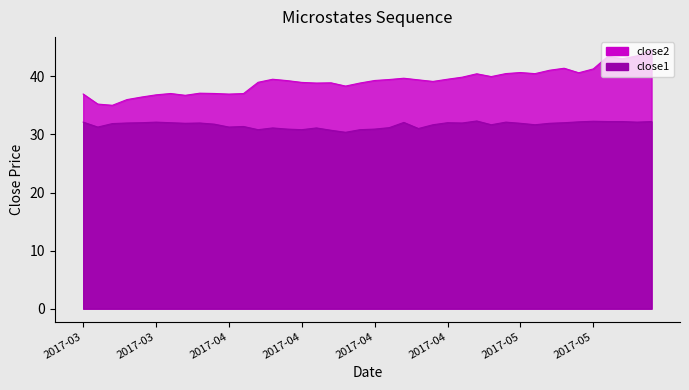

How many lines are shown in the chart?

2